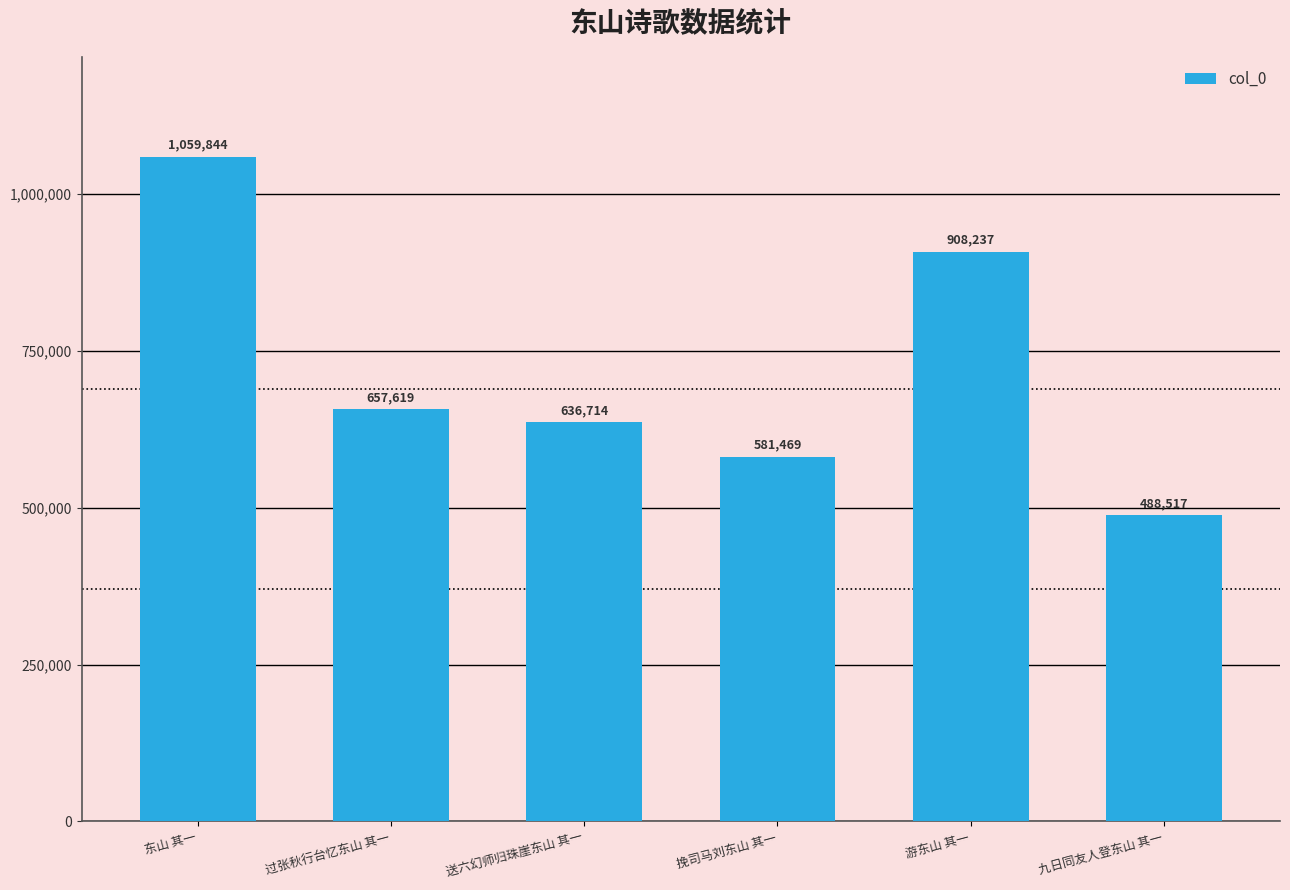

At which category does the chart reach its peak across all series?

东山 其一